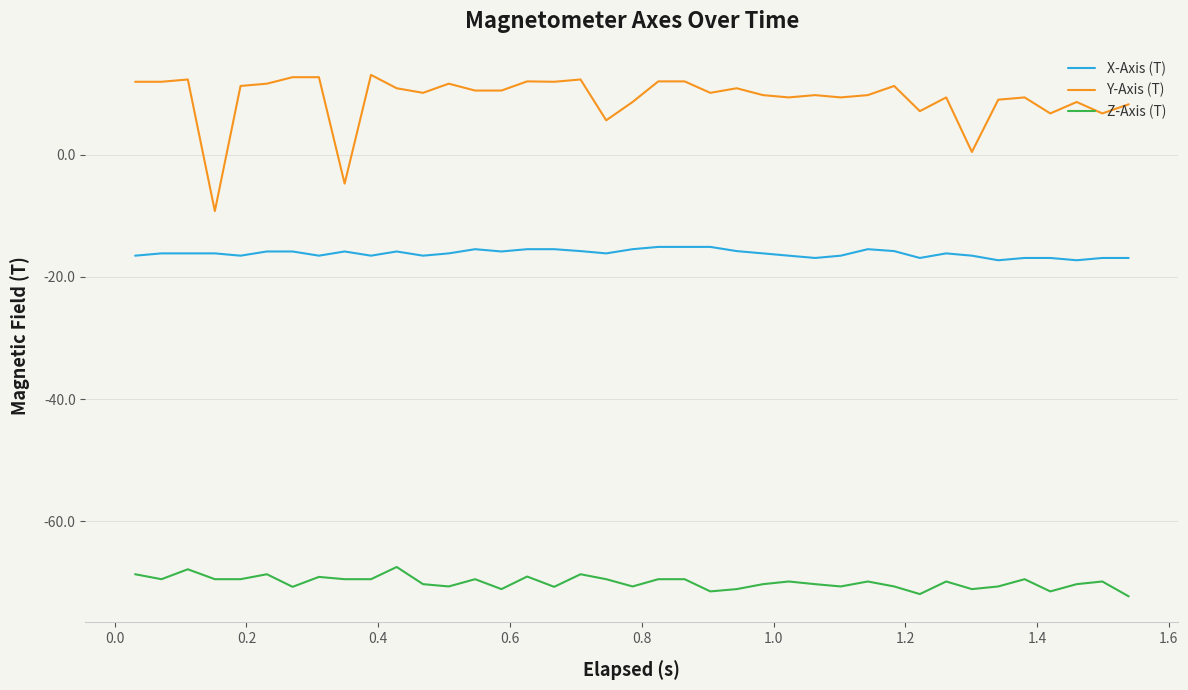

Does the chart have visible grid lines?

Yes